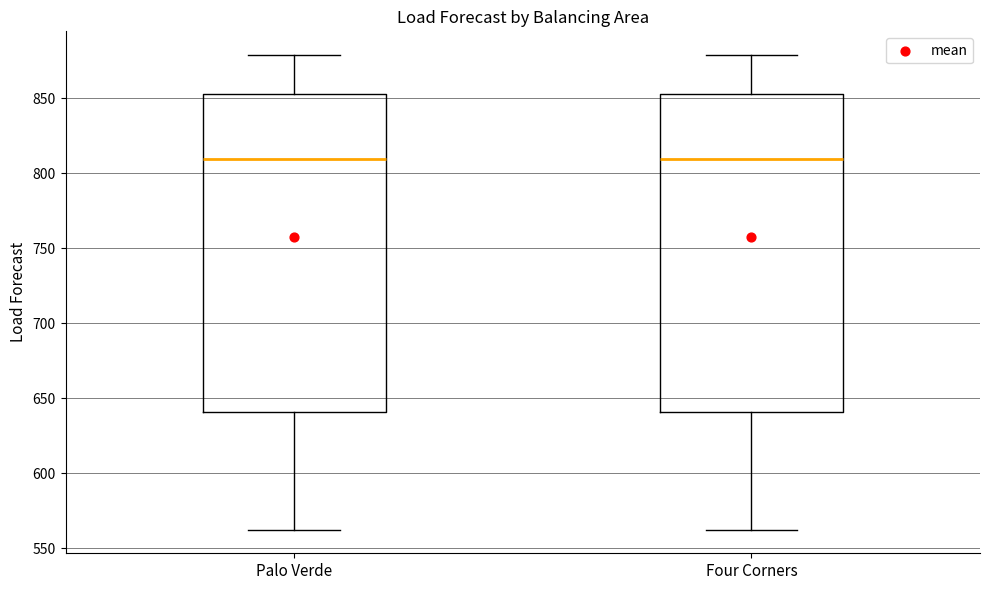

Where is the upper edge of the box for Palo Verde on the y-axis? The values are not printed on the chart, so give them approximately, as read against the axis.

855